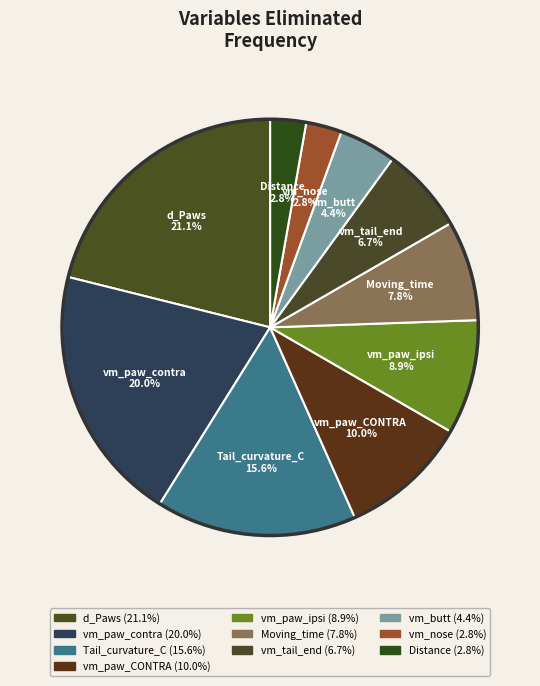

Do vm_paw_ipsi and Distance together represent more than half of the pie?

No